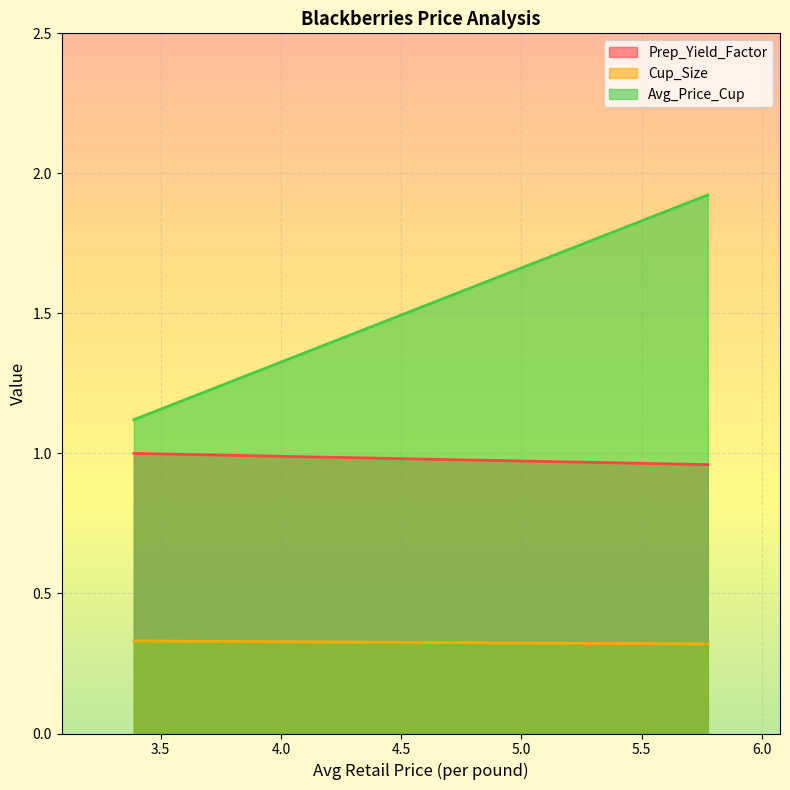

What is the maximum value for Avg_Price_Cup?

1.9